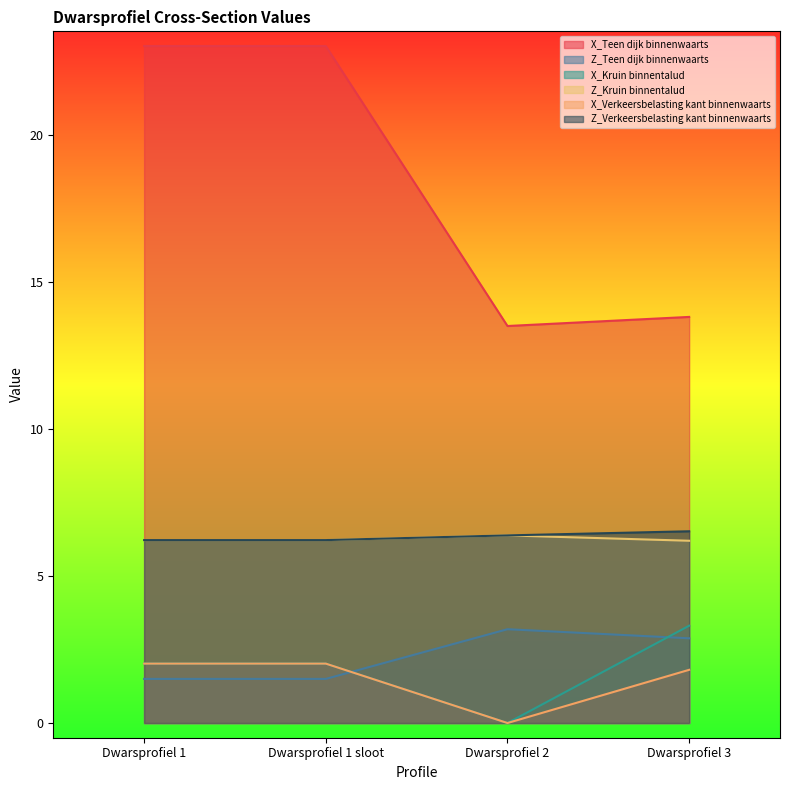

Where is Z_Teen dijk binnenwaarts nearest to the value 2?

Dwarsprofiel 1